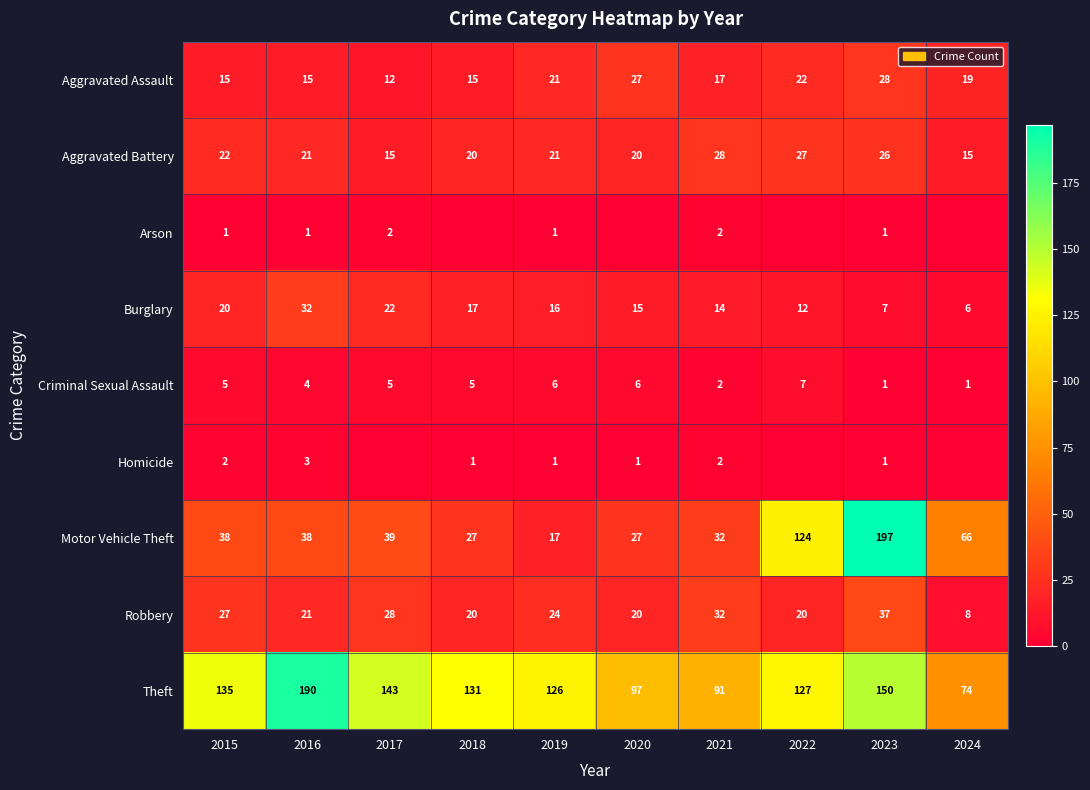

What is the total value across all series at 2023?

448